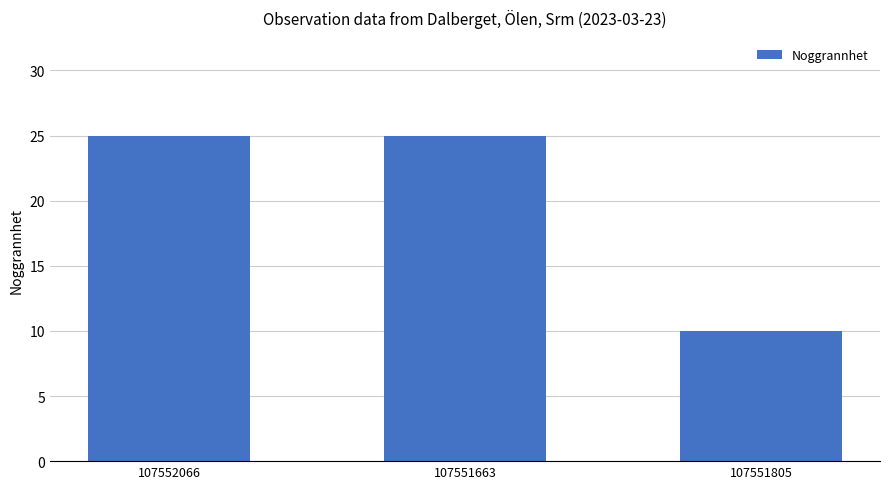

At which label is the value closest to 17?

107551805